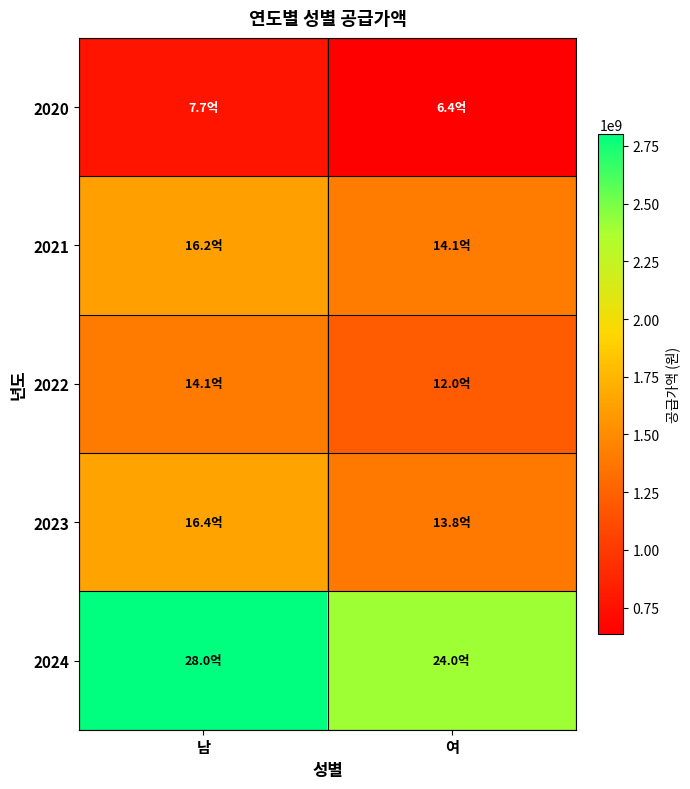

What is the difference between the highest and lowest values at 남?

2035640000